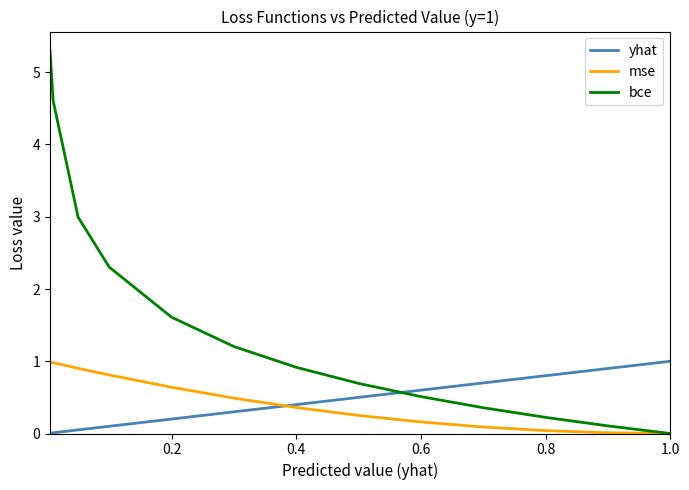

Which series ends up on top after the final intersection of yhat and mse?

yhat